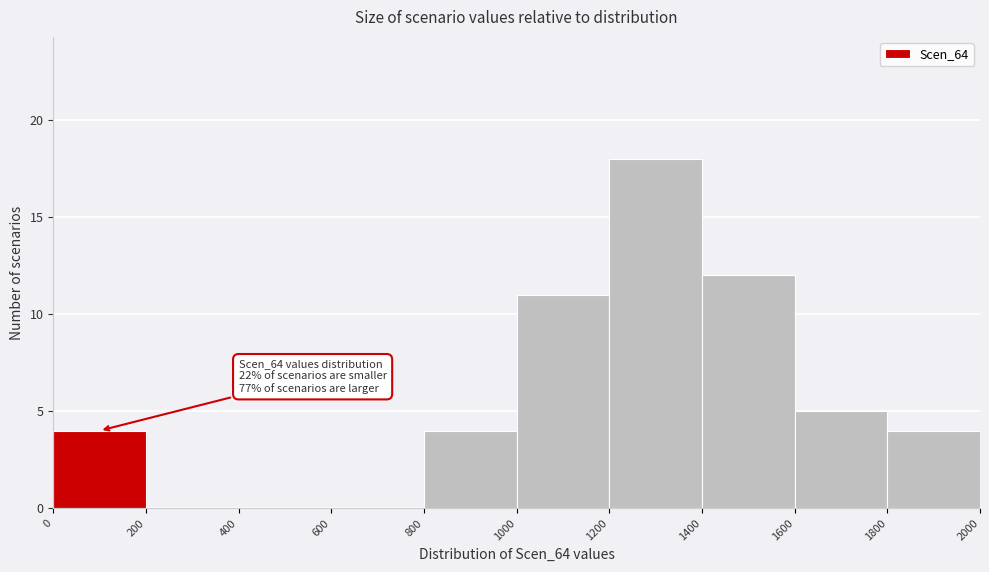

Which range on the x-axis has the tallest bar?

1200 to 1400